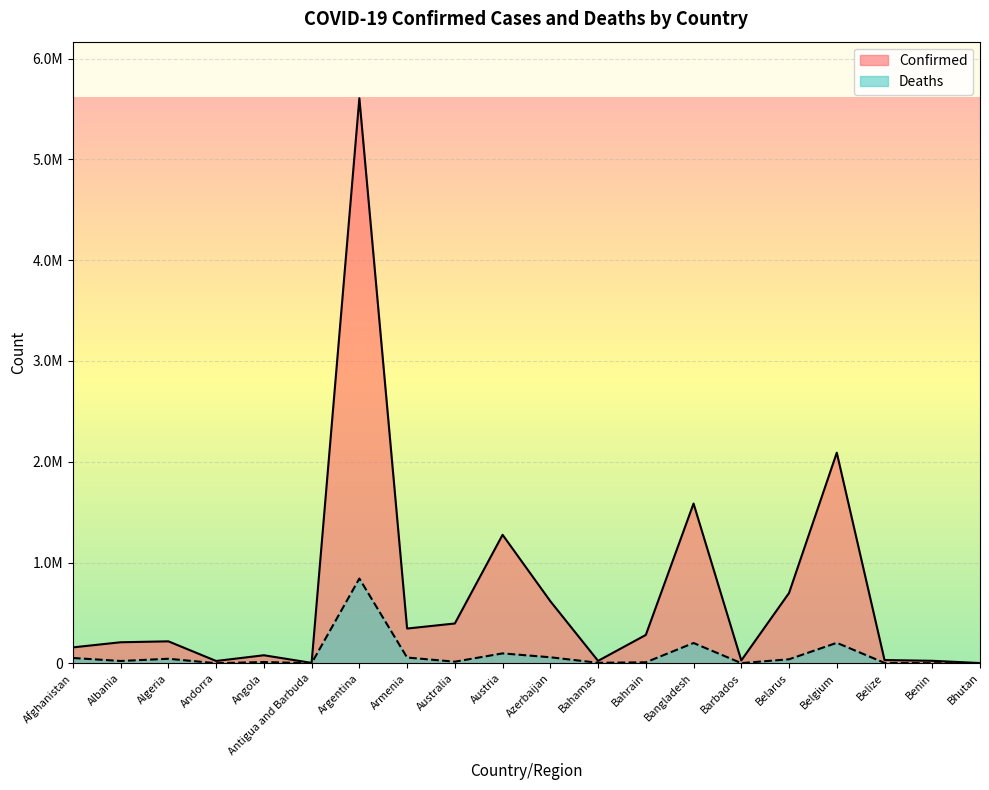

What is the difference between the Confirmed values at Andorra and Bahrain?

258284.0